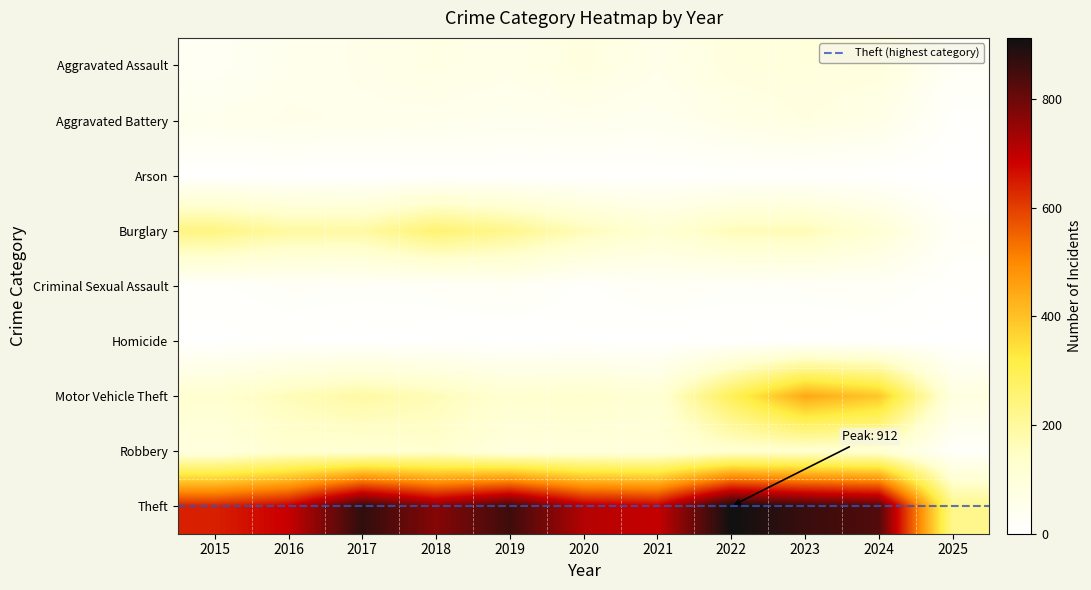

At 2016, list the series in order from smallest to largest.

Arson, Homicide, Criminal Sexual Assault, Aggravated Assault, Aggravated Battery, Robbery, Motor Vehicle Theft, Burglary, Theft